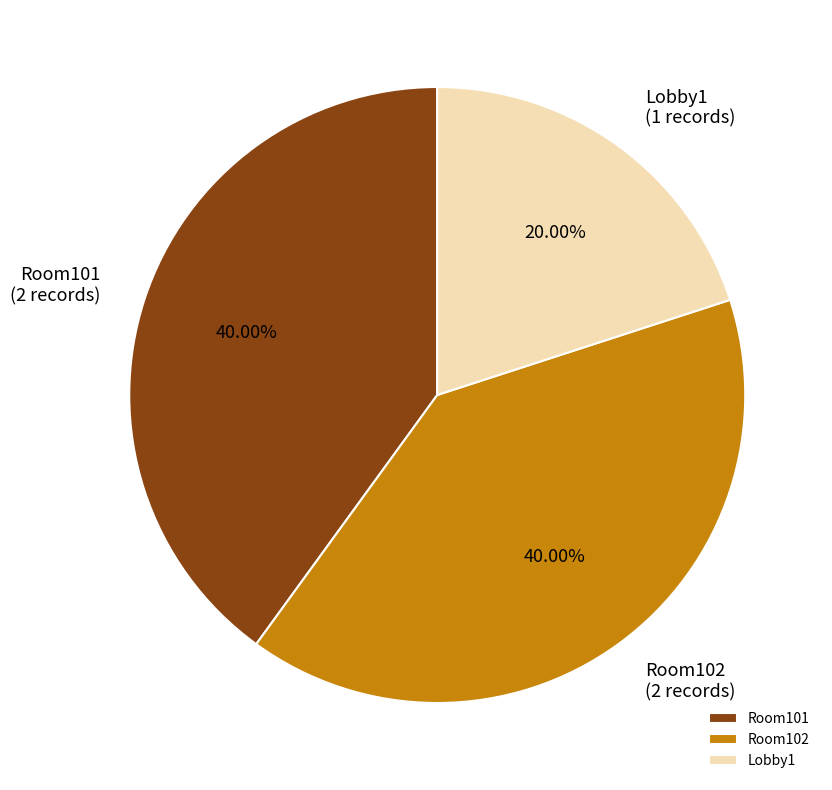

Count the number of slices in the pie.

3